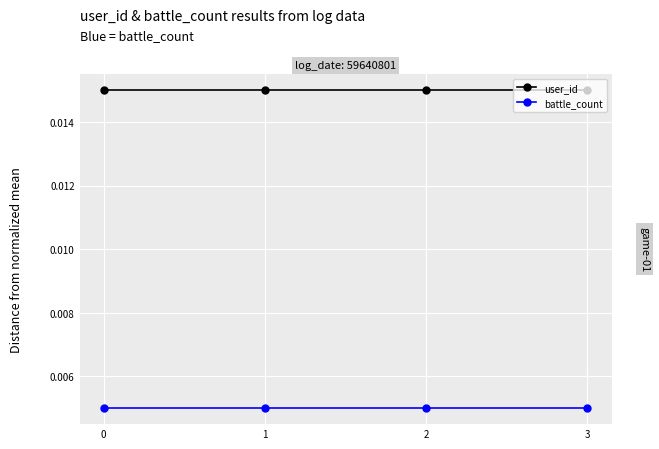

How many lines are shown in the chart?

2